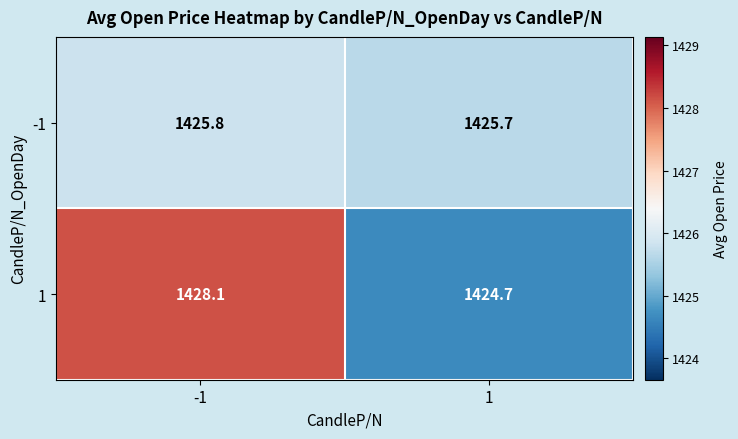

Reading left to right, extract all data points from this chart.

-1: 1425.8	1425.7
1: 1428.1	1424.7